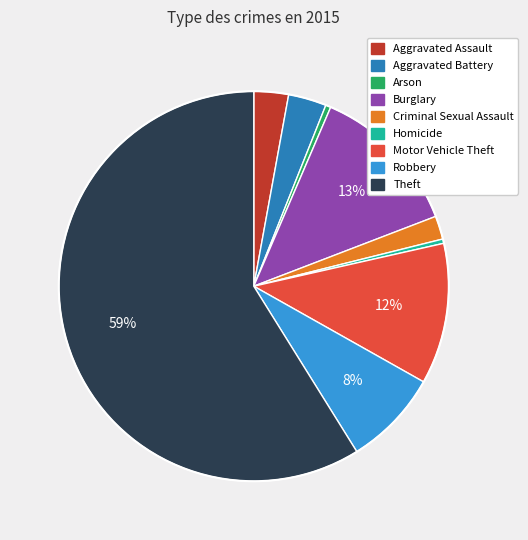

How many slices are in this pie chart?

9